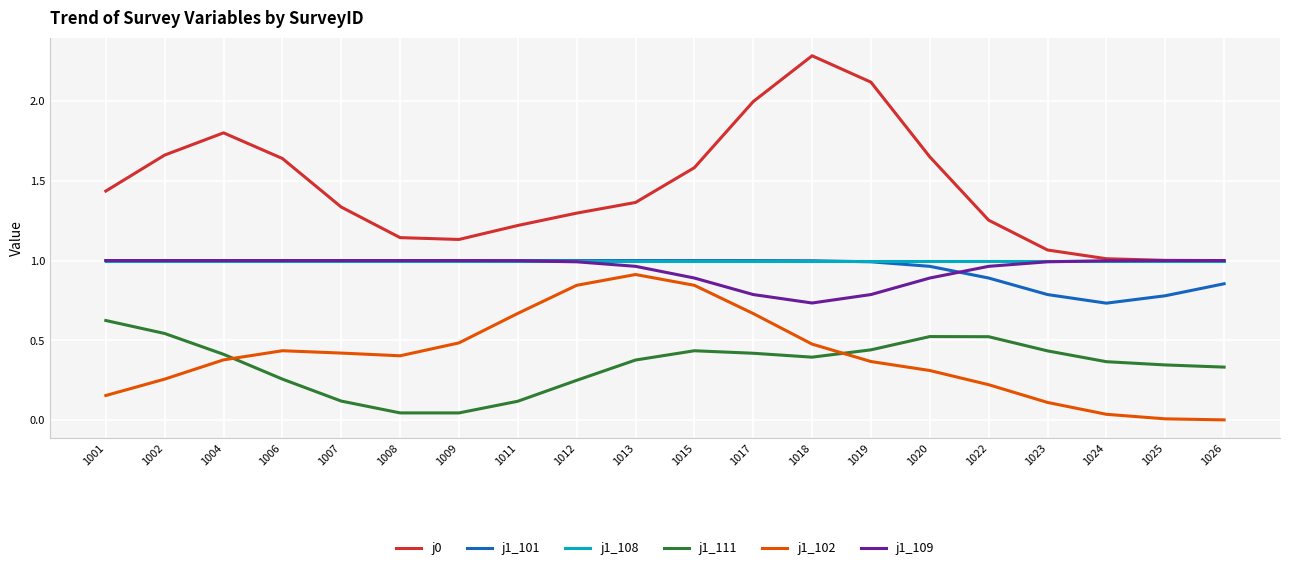

Is it true that j1_101 equals 1.0 at 1008?

True